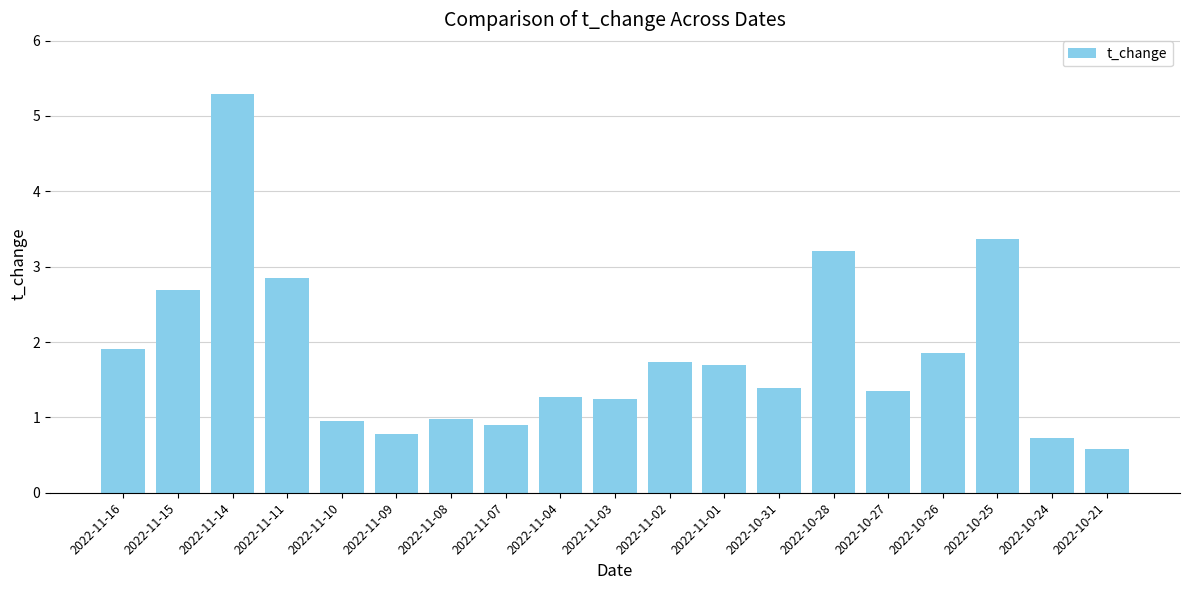

What is the average value?

1.8